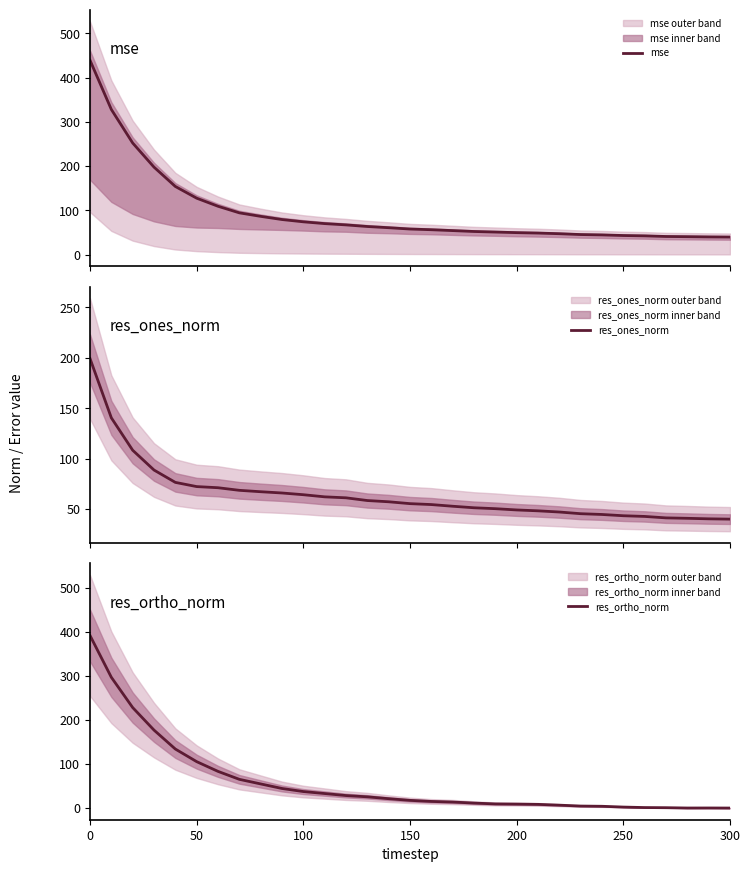

Does the chart display data point markers on the line(s)?

No